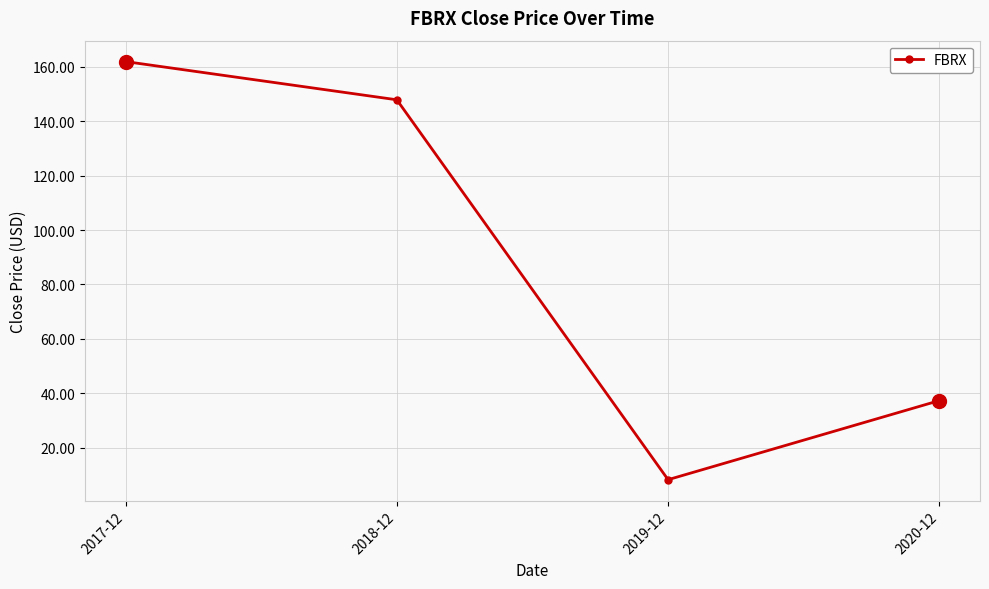

Which label corresponds to the largest value in the chart?

2017-12